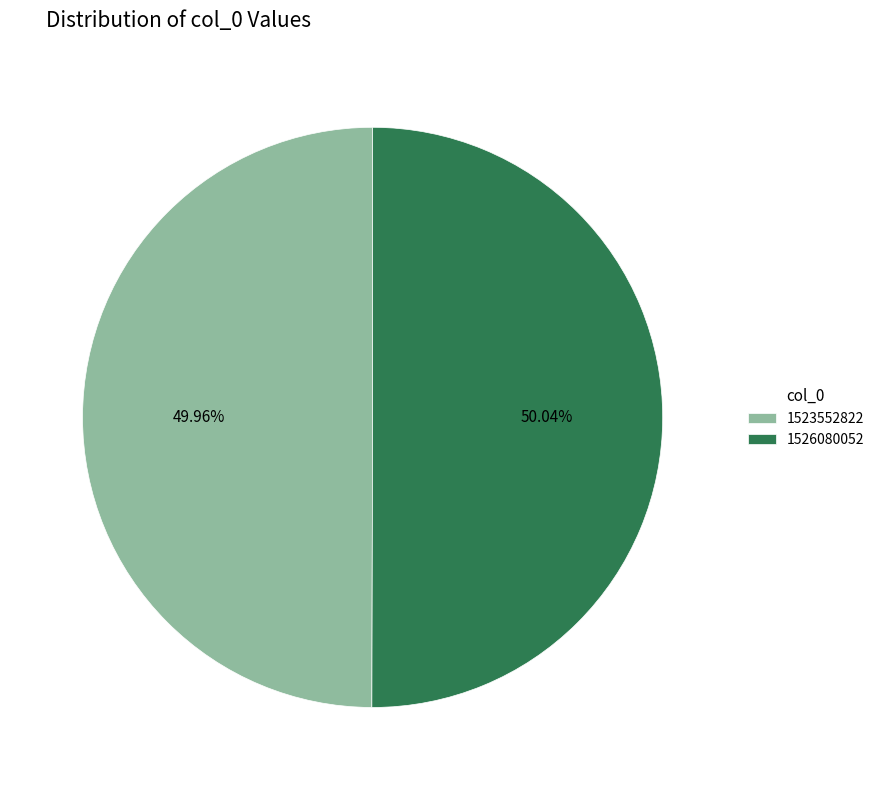

What is the ratio of the value at 1526080052 to the value at 1523552822?

1.0